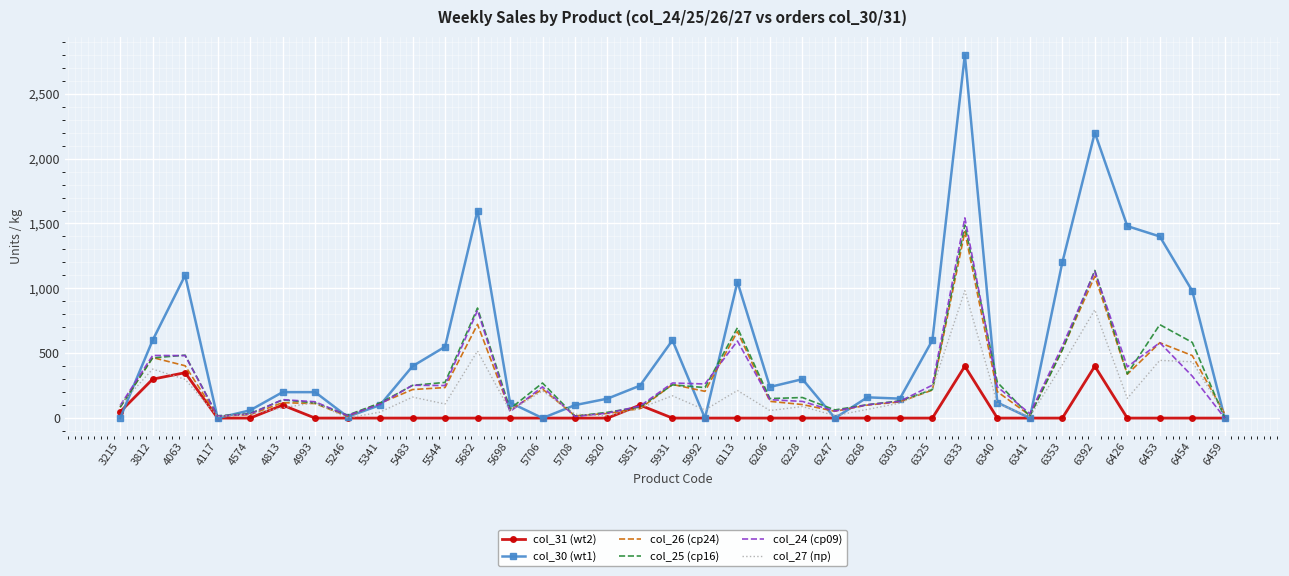

How many values in the col_25 (ср16) series exceed 158?

18